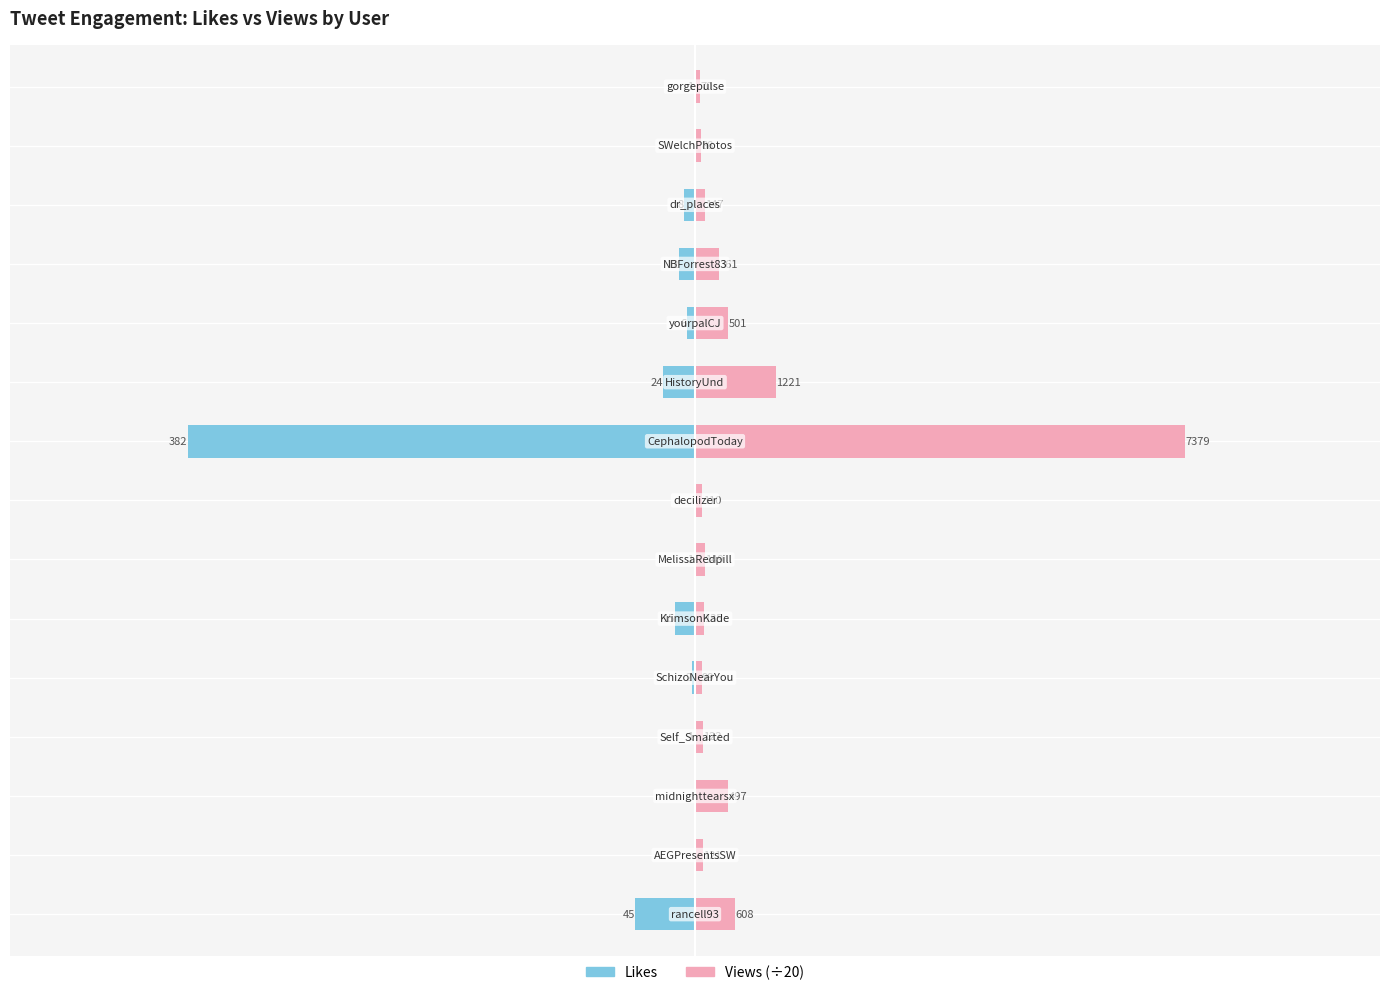

Rank the categories by Likes value from highest to lowest.

1, 2, 7, 13, 3, 6, 14, 4, 10, 12, 11, 5, 9, 0, 8